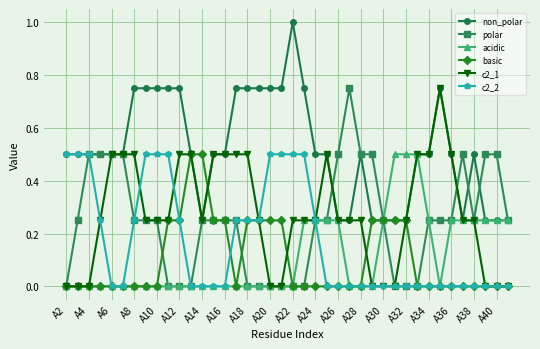

What is the highest value of the c2_2 series?

0.5